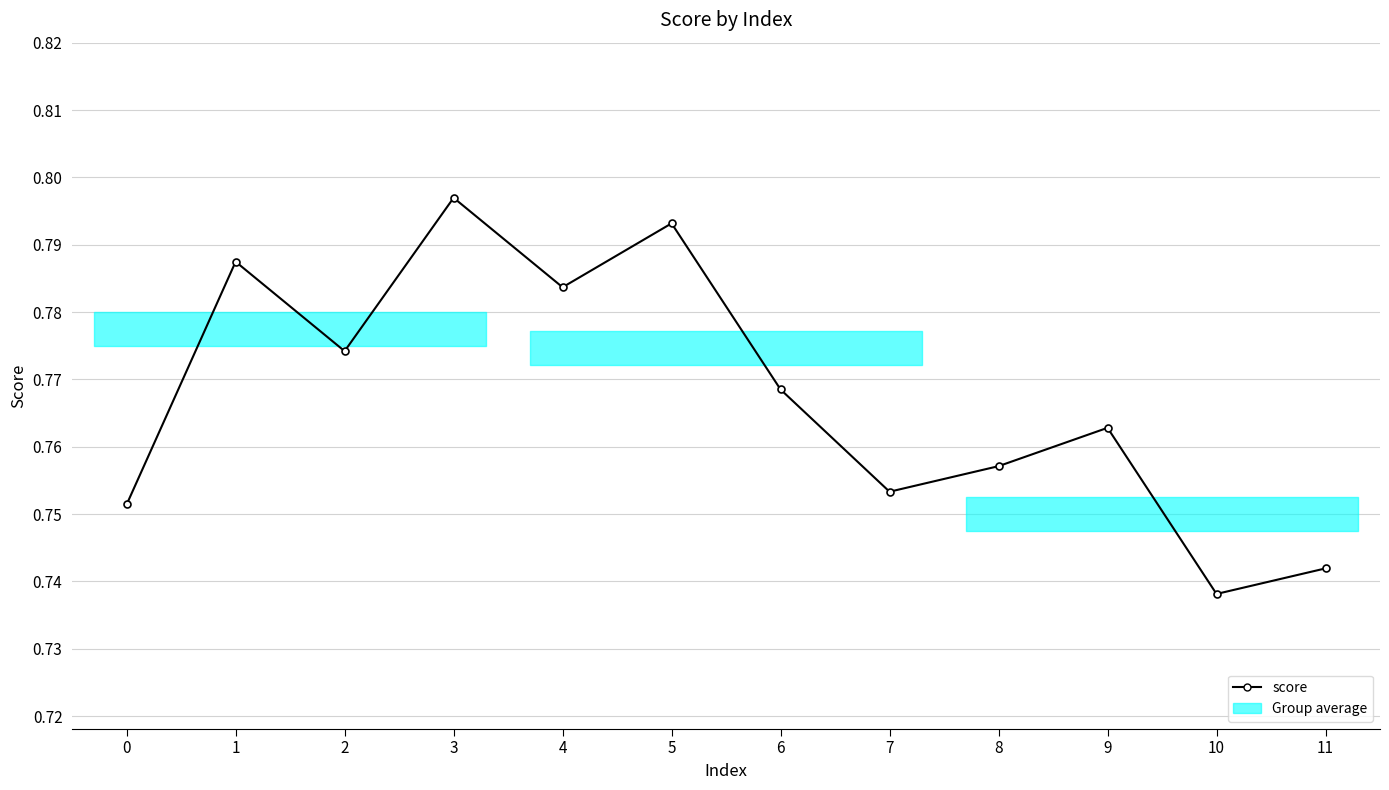

Which category has the lowest value across all series?

10